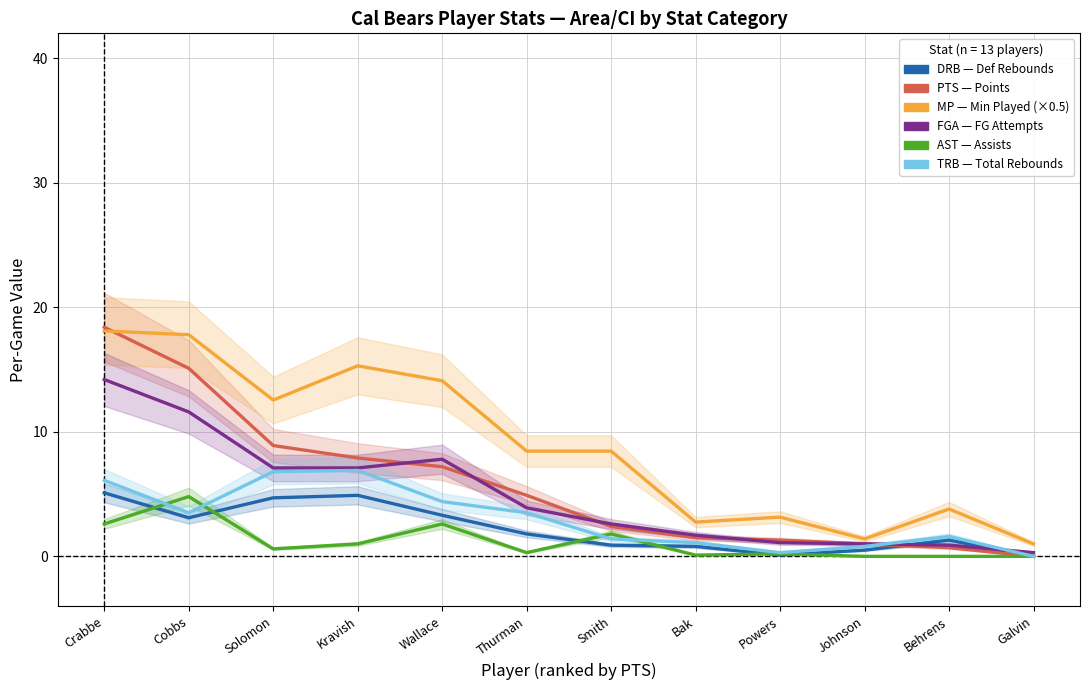

What is the total value across all series at Cobbs?

55.9